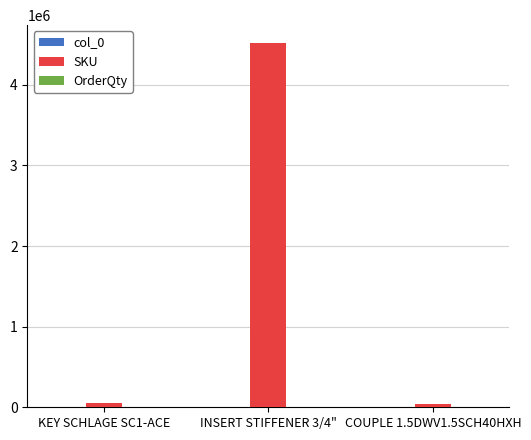

Which label corresponds to the largest value in the chart?

INSERT STIFFENER 3/4"